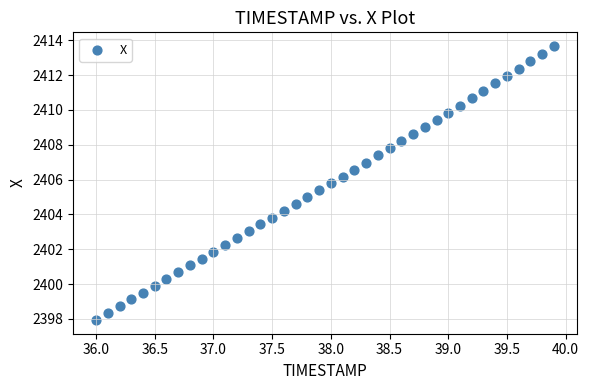

What is the range of X values (max minus min)?

3.9